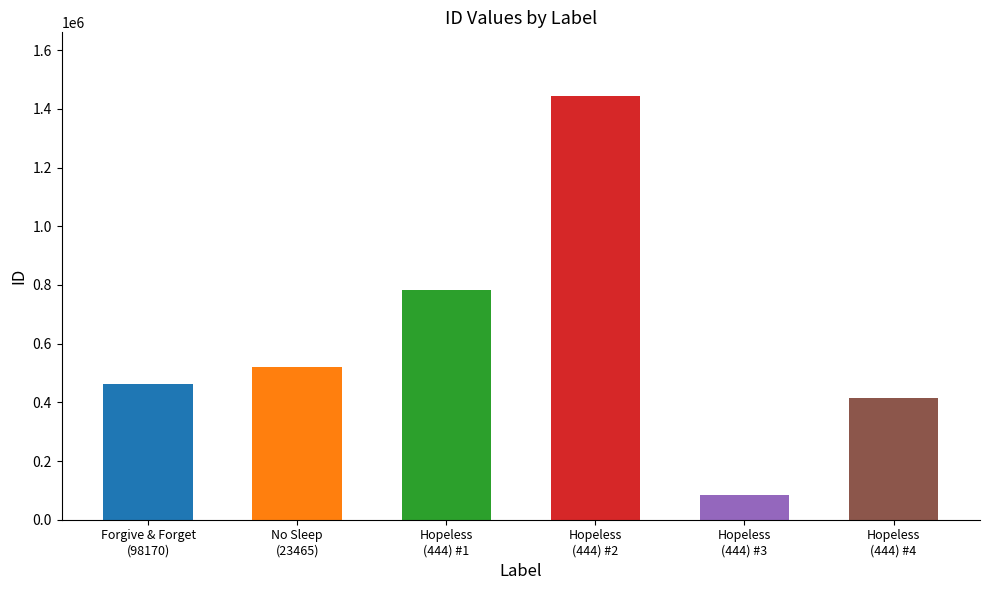

Approximately how many times larger is the value at 444 compared to 444?

0.2